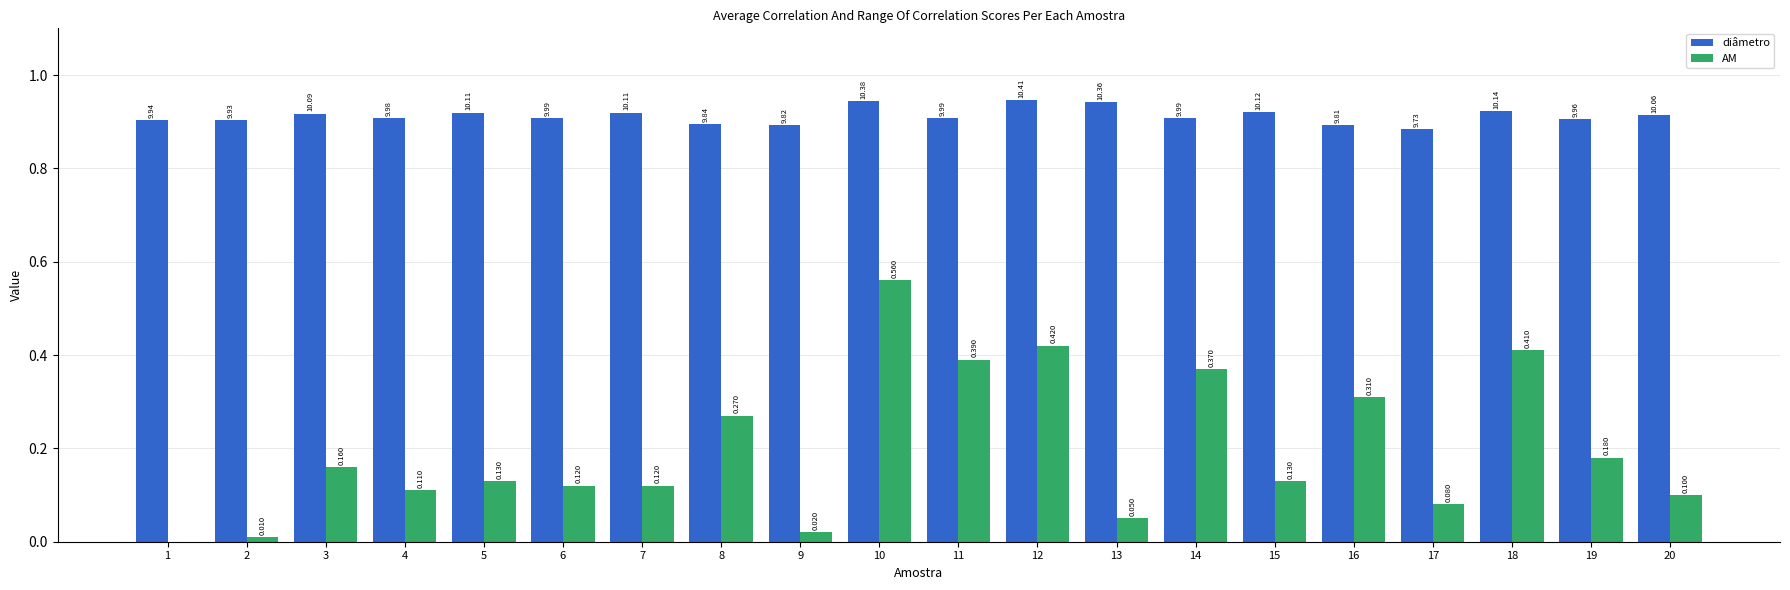

Does the chart contain stacked bars?

No